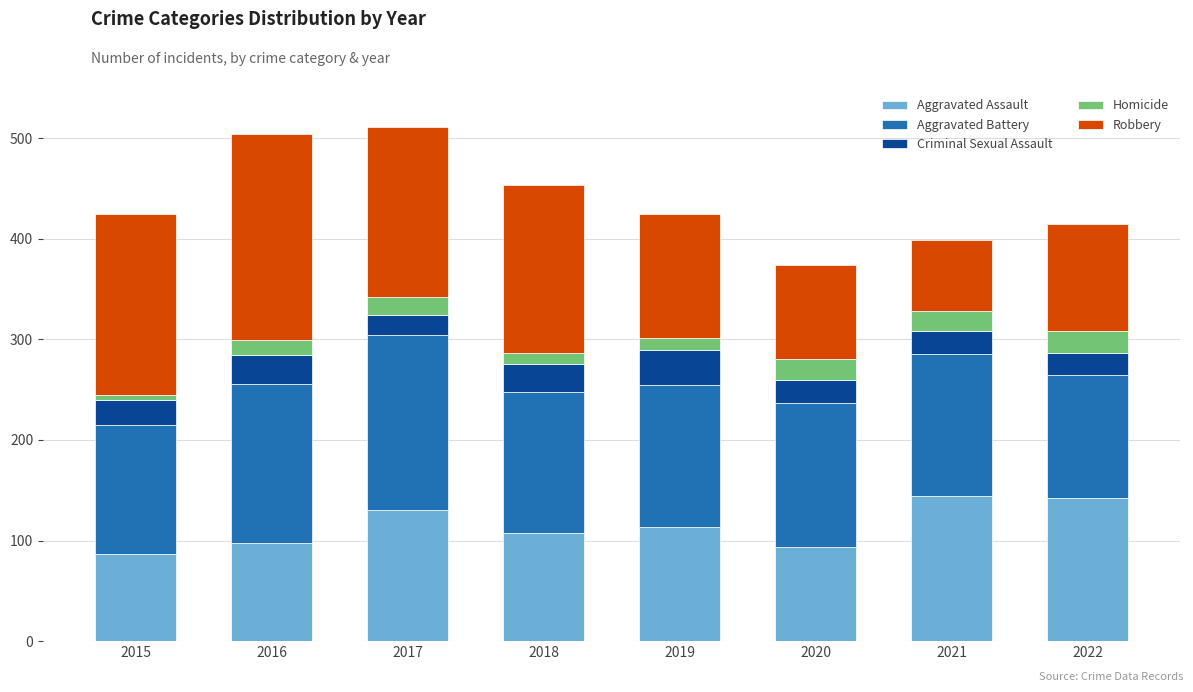

How many bars are there in total?

8